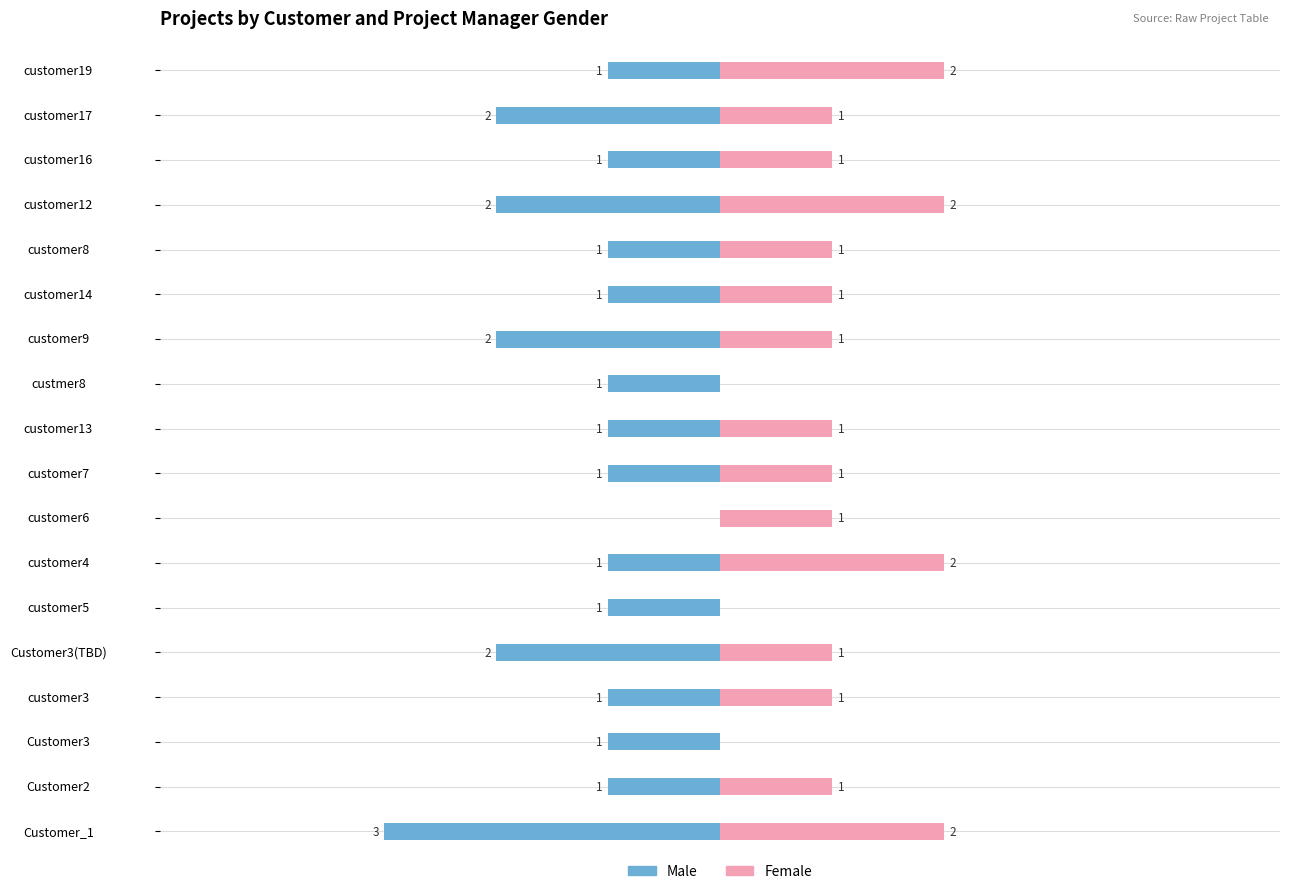

Reading left to right, transcribe all the data shown in this chart.

Male: -3	-1	-1	-1	-2	-1	-1	0	-1	-1	-1	-2	-1	-1	-2	-1	-2	-1
Female: 2	1	0	1	1	0	2	1	1	1	0	1	1	1	2	1	1	2